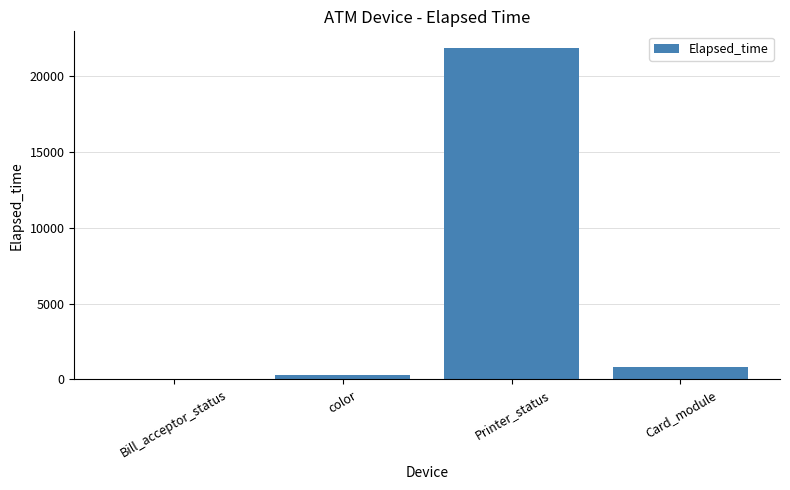

What is the approximate value at Bill_acceptor_status?

62.8